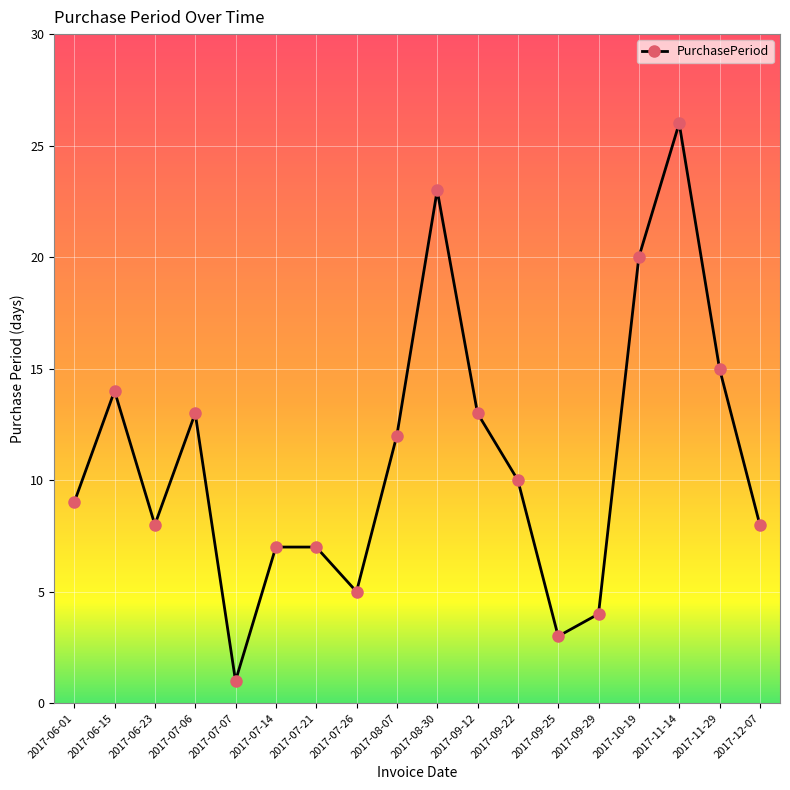

Reading left to right, list all the values displayed in this chart.

9	14	8	13	1	7	7	5	12	23	13	10	3	4	20	26	15	8